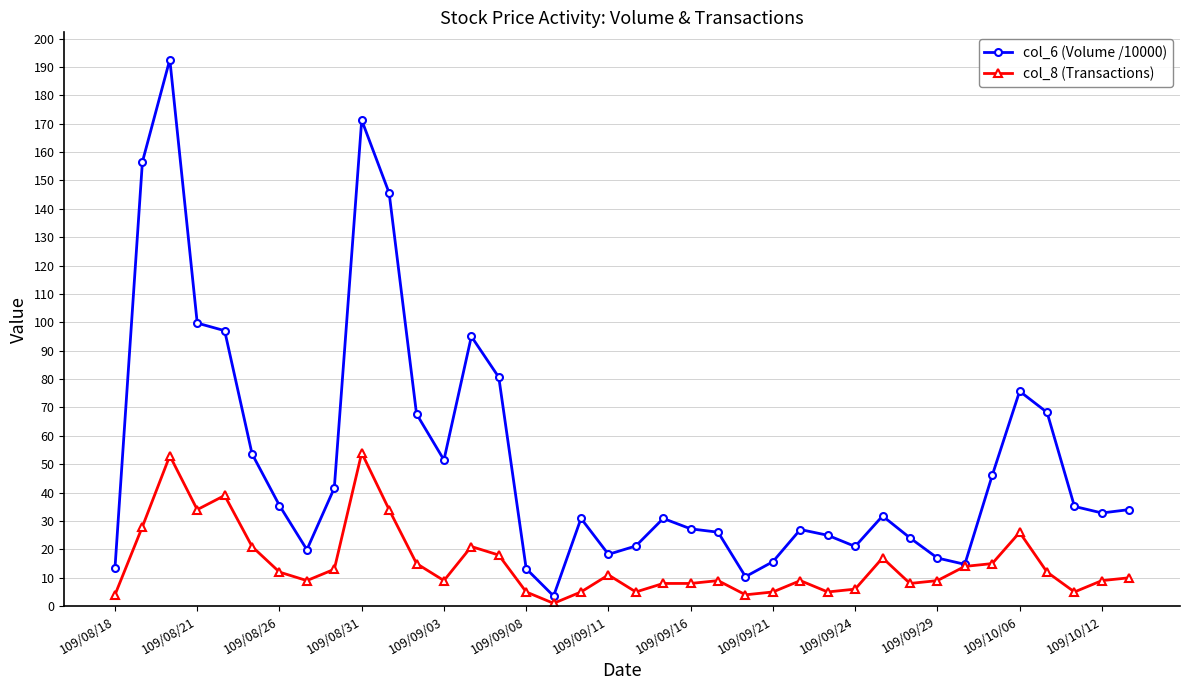

At how many categories does at least one series exceed 90?

7